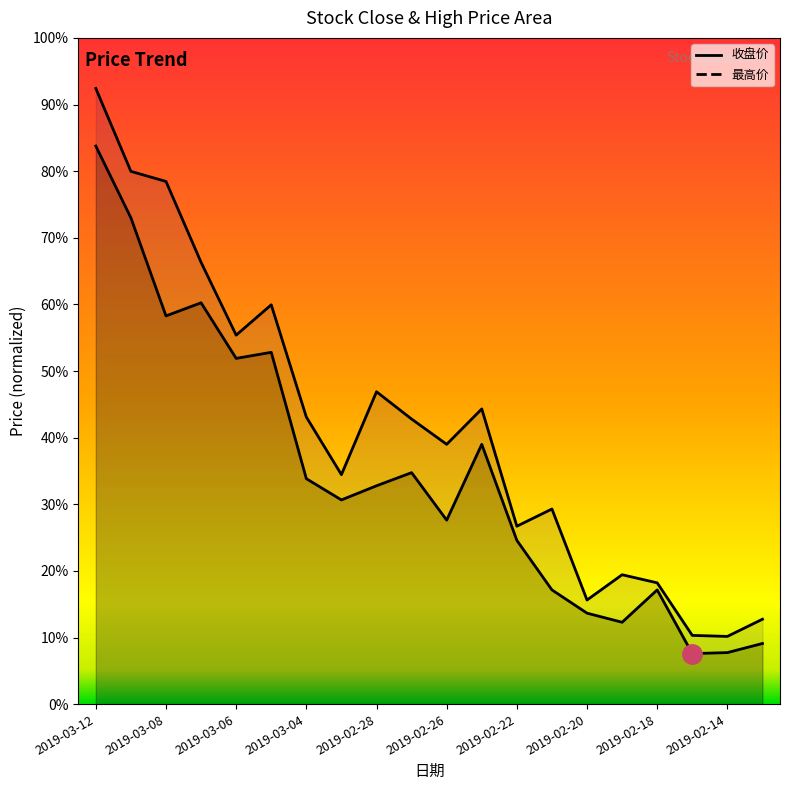

Which category has the lowest value in the 收盘价 series?

2019-02-15